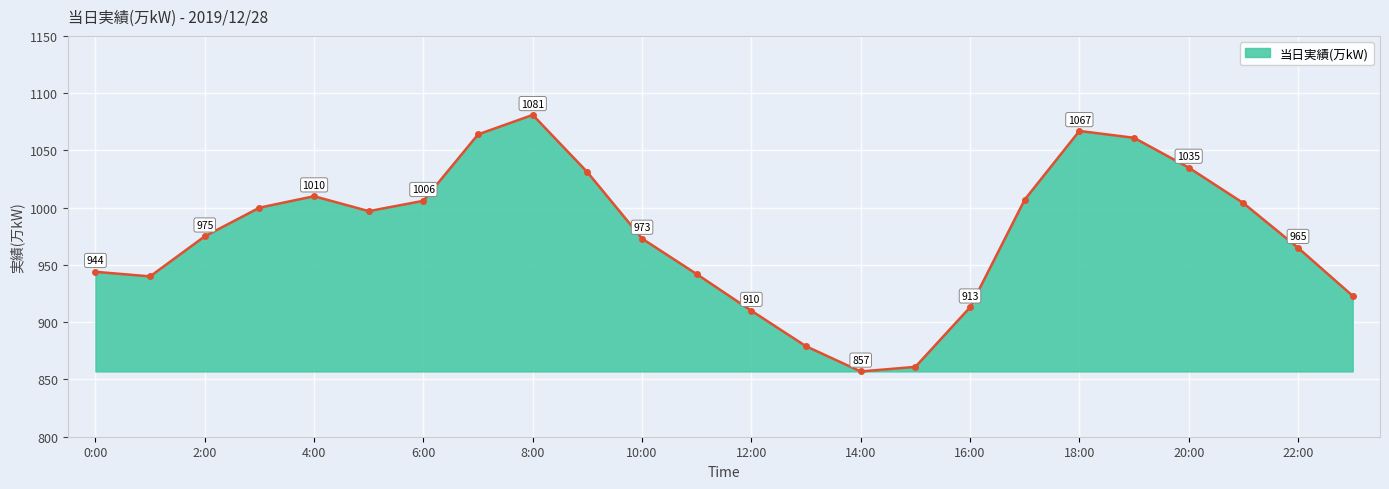

Approximately how many times larger is the value at 10:00 compared to 0:00?

1.0